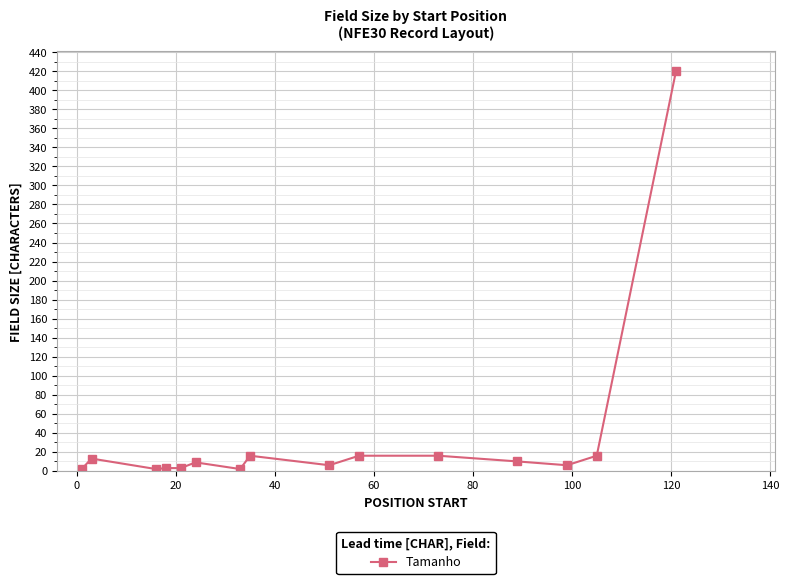

Count the number of data series in this chart.

1